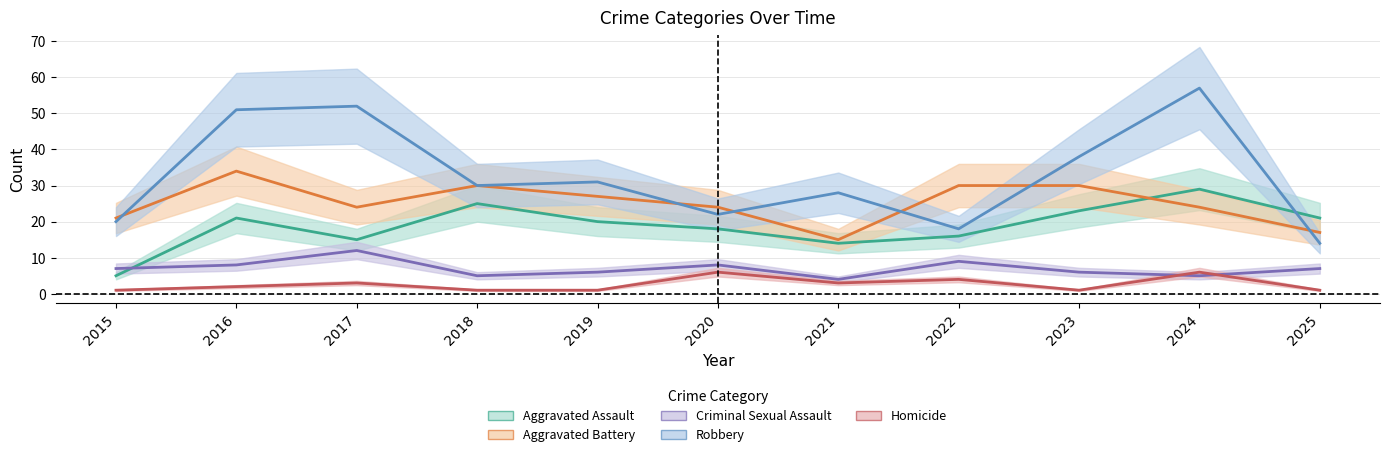

At which label is Robbery closest to 35?

2023